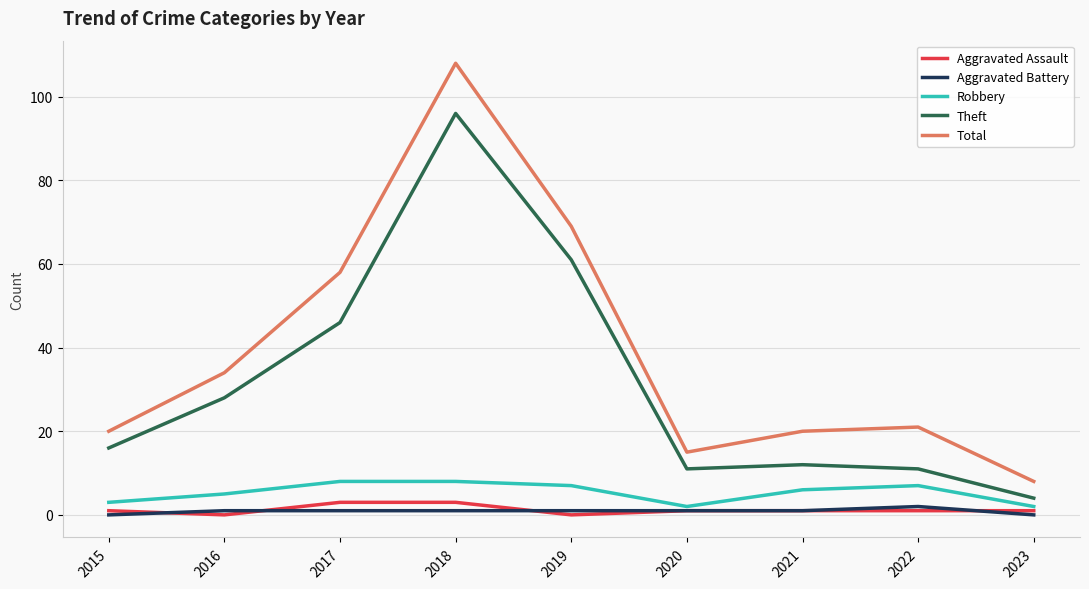

True or false: Aggravated Battery and Robbery cross at least once.

False